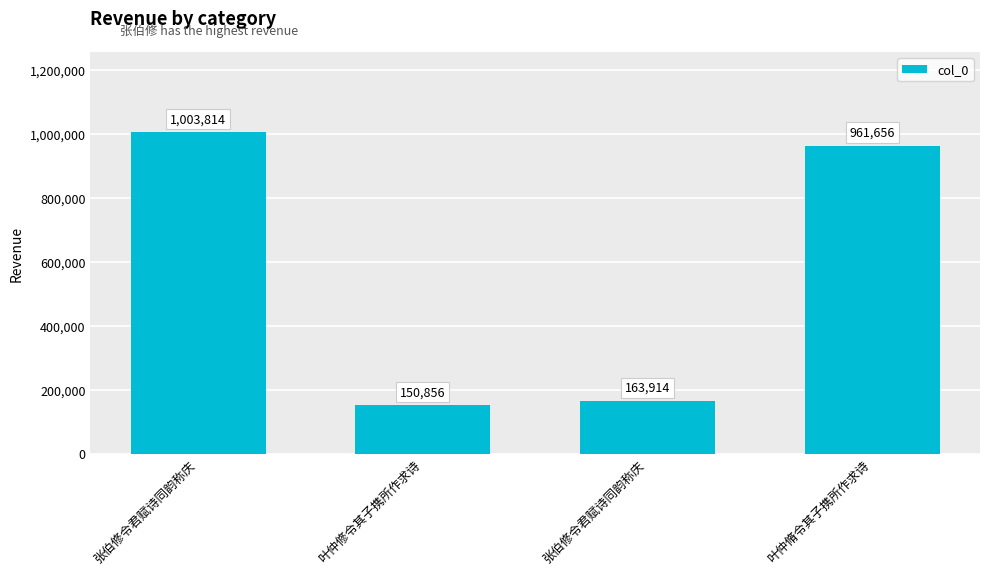

The value at 张伯修令君赋诗同韵称庆 is 1003814. True or false?

True